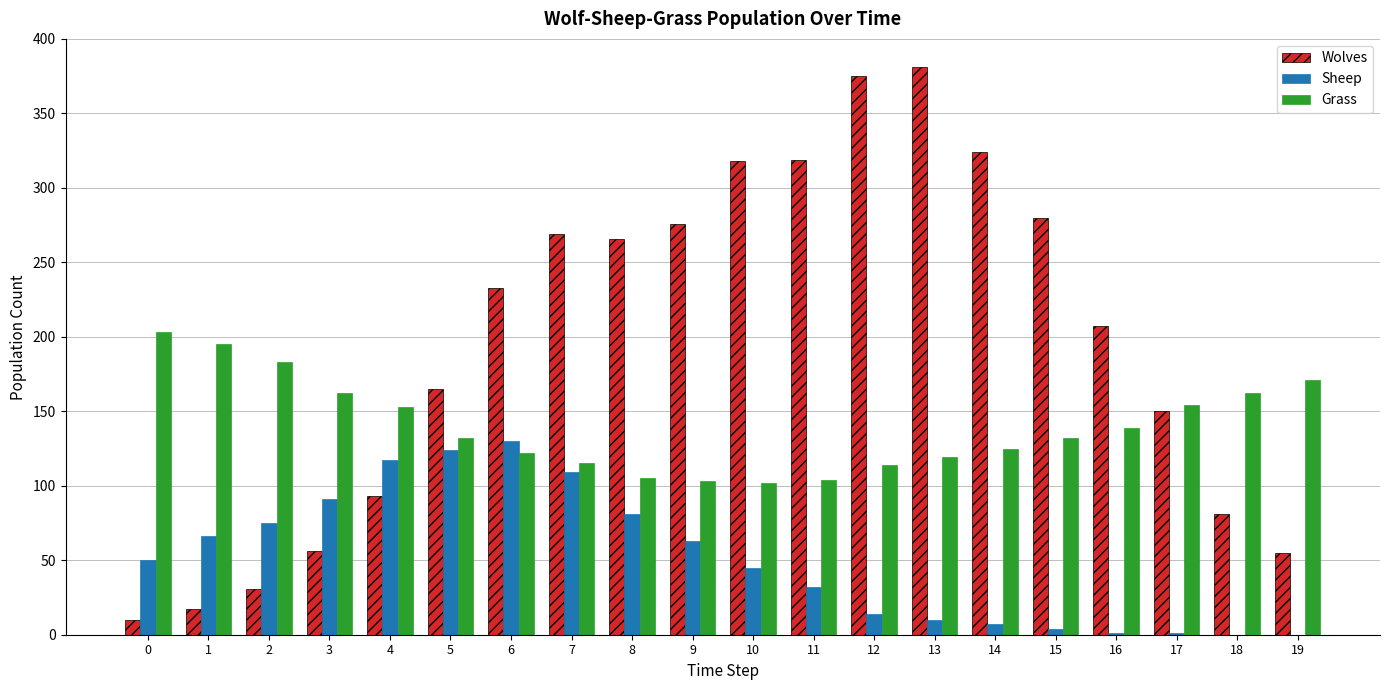

What is the difference between the Wolves values at 18 and 2?

50